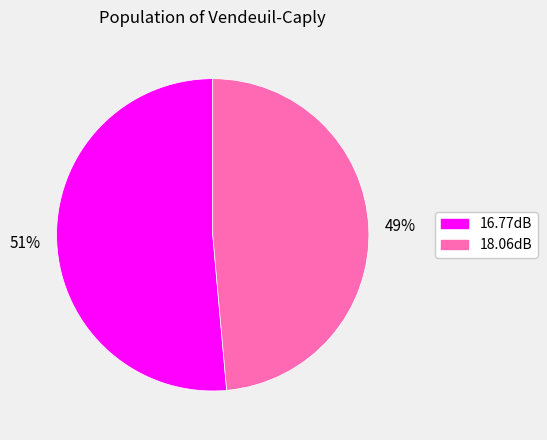

To the nearest percent, what is the average slice percentage?

50%